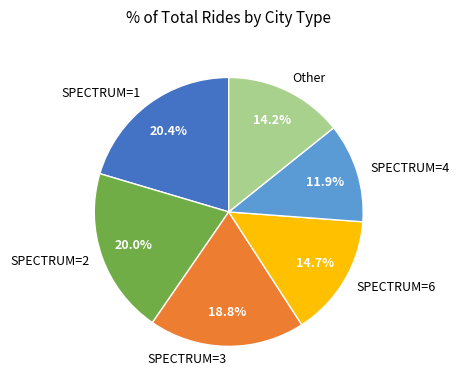

What is the ratio of the value at SPECTRUM=3 to the value at Other?

1.3